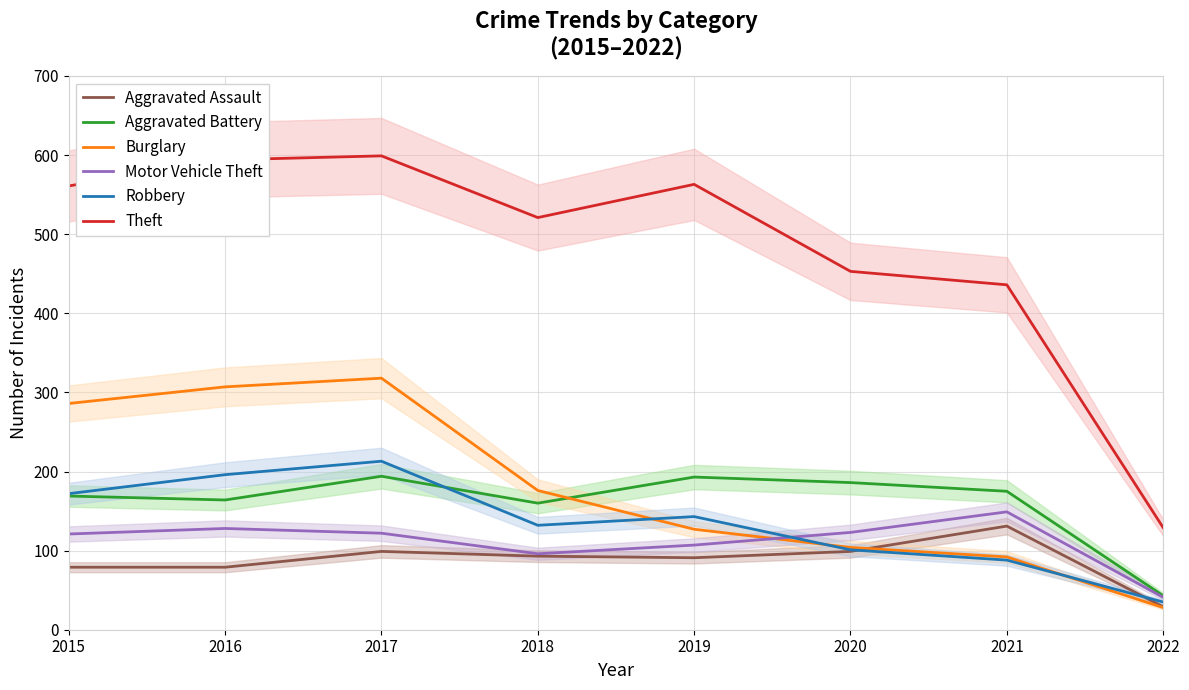

List the labels in order of Burglary value, largest first.

2017, 2016, 2015, 2018, 2019, 2020, 2021, 2022